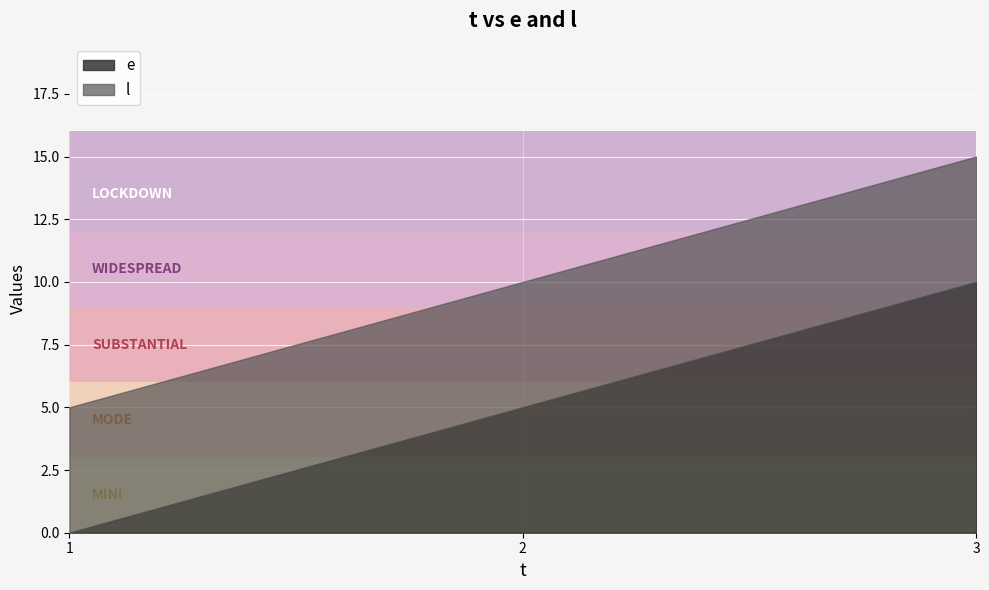

Count the l values in the range 5 to 15.

3